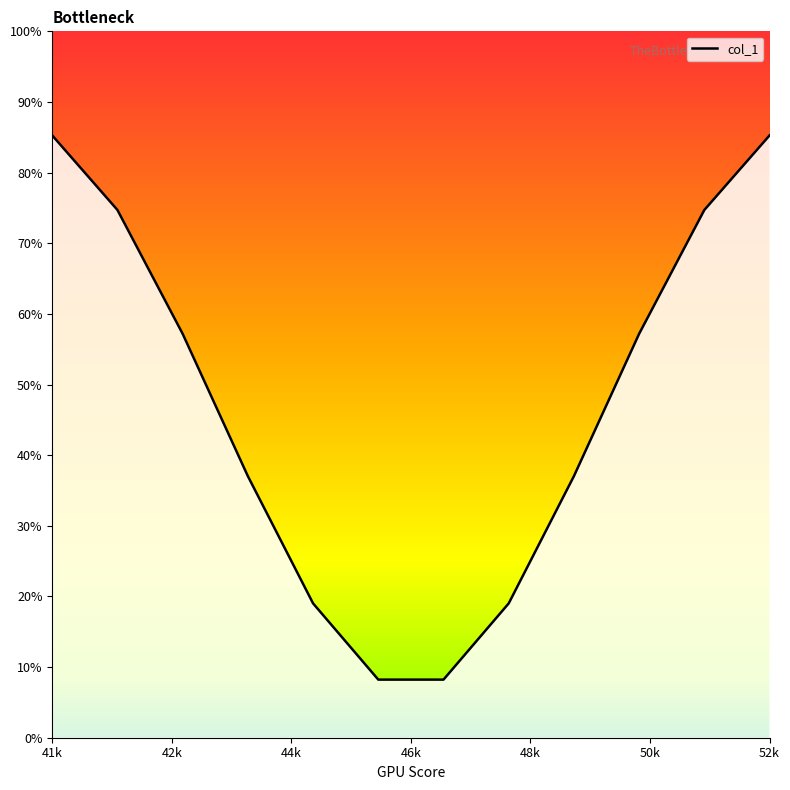

Count the number of data series in this chart.

1